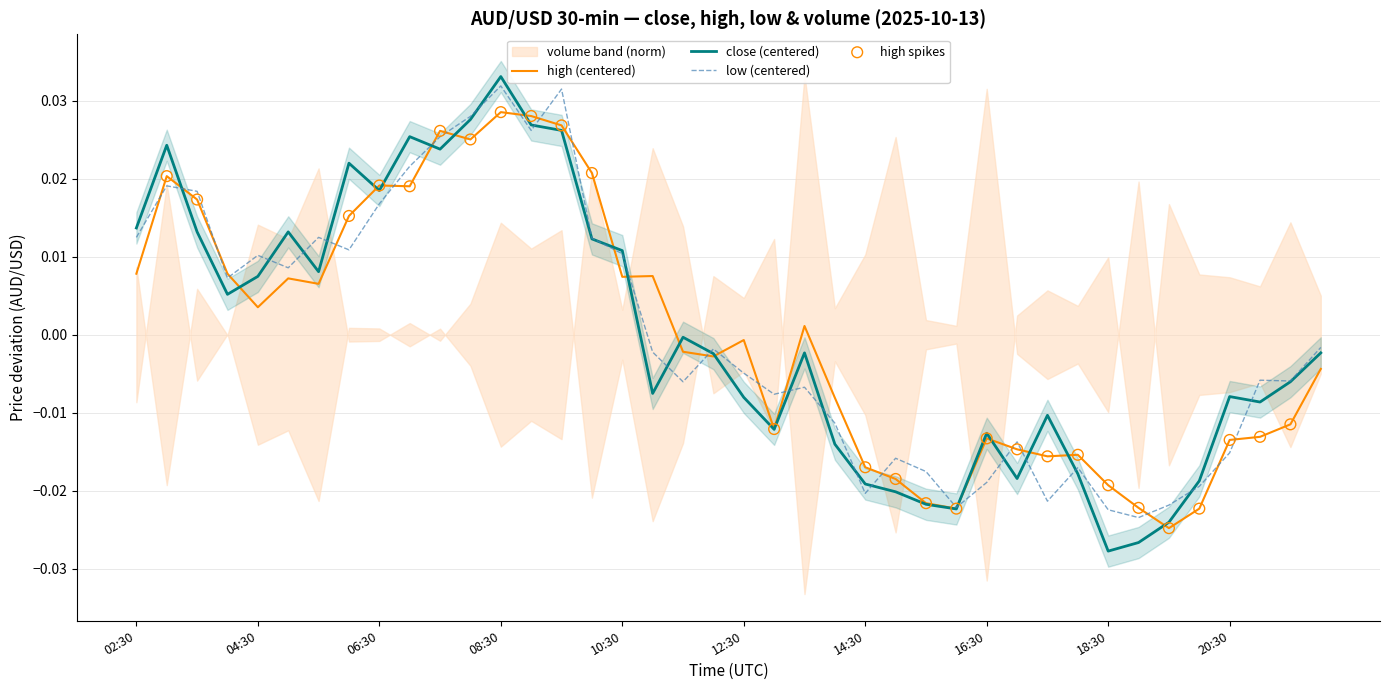

At how many categories does at least one series exceed 0?

19